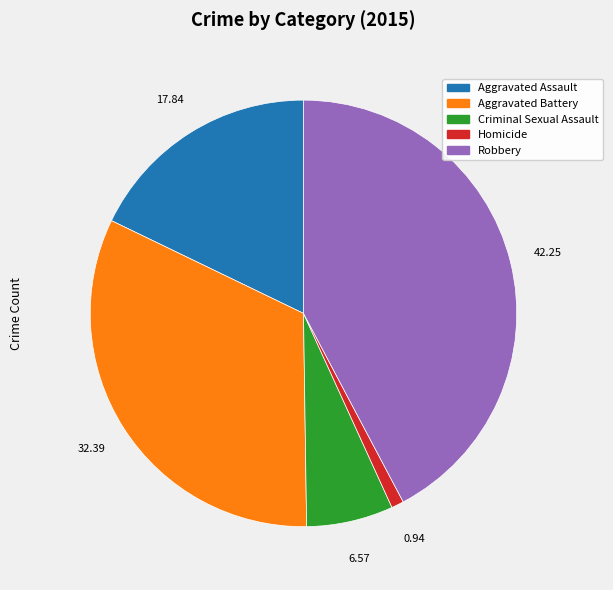

Does Aggravated Battery account for over 50% of the chart?

No